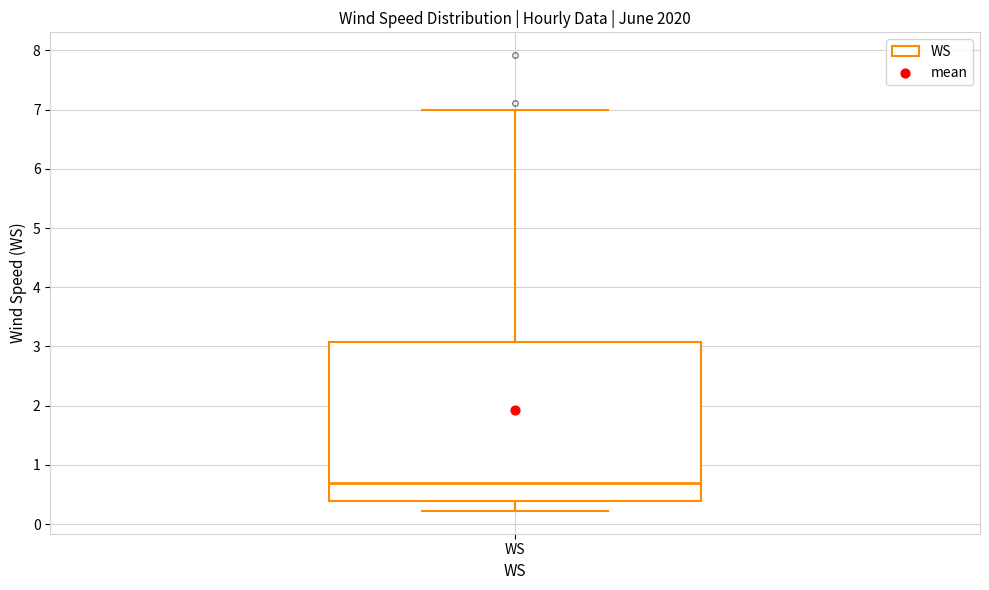

Where does the median line of the box for WS sit on the y-axis? The values are not printed on the chart, so give them approximately, as read against the axis.

0.7